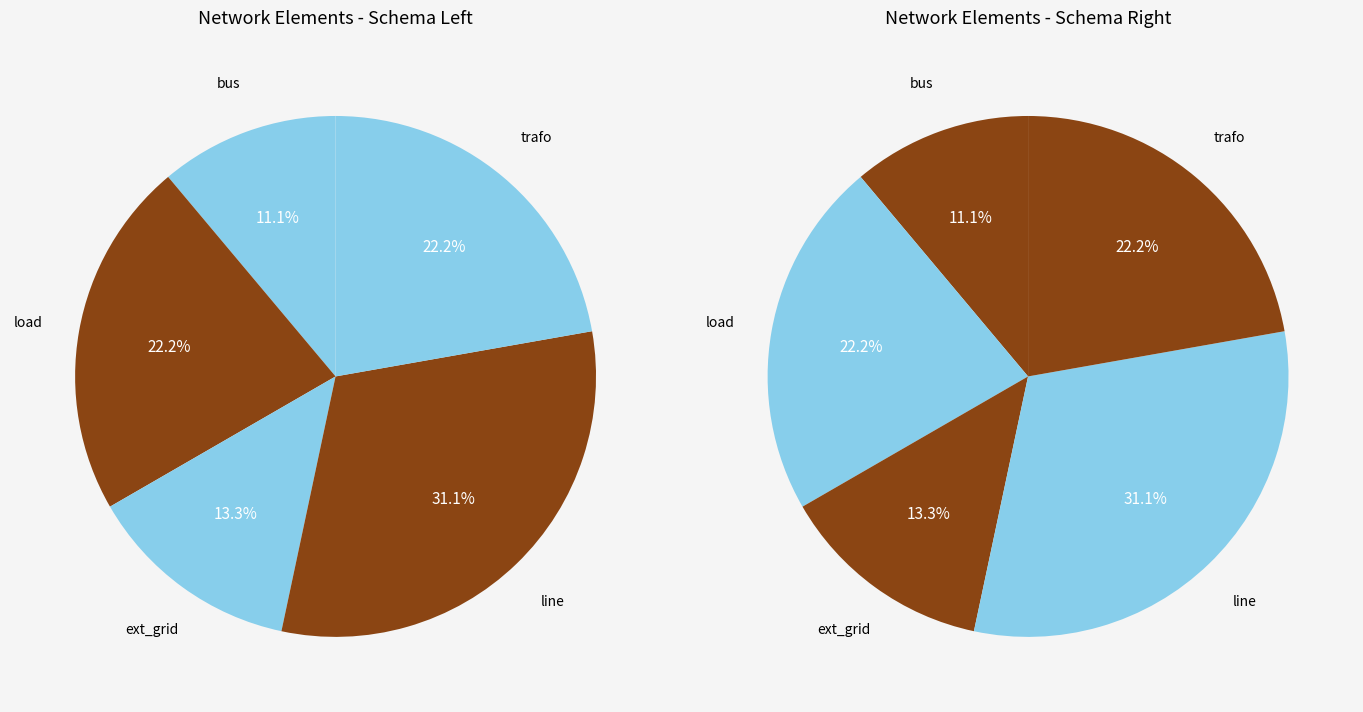

Count the number of slices in the pie.

5